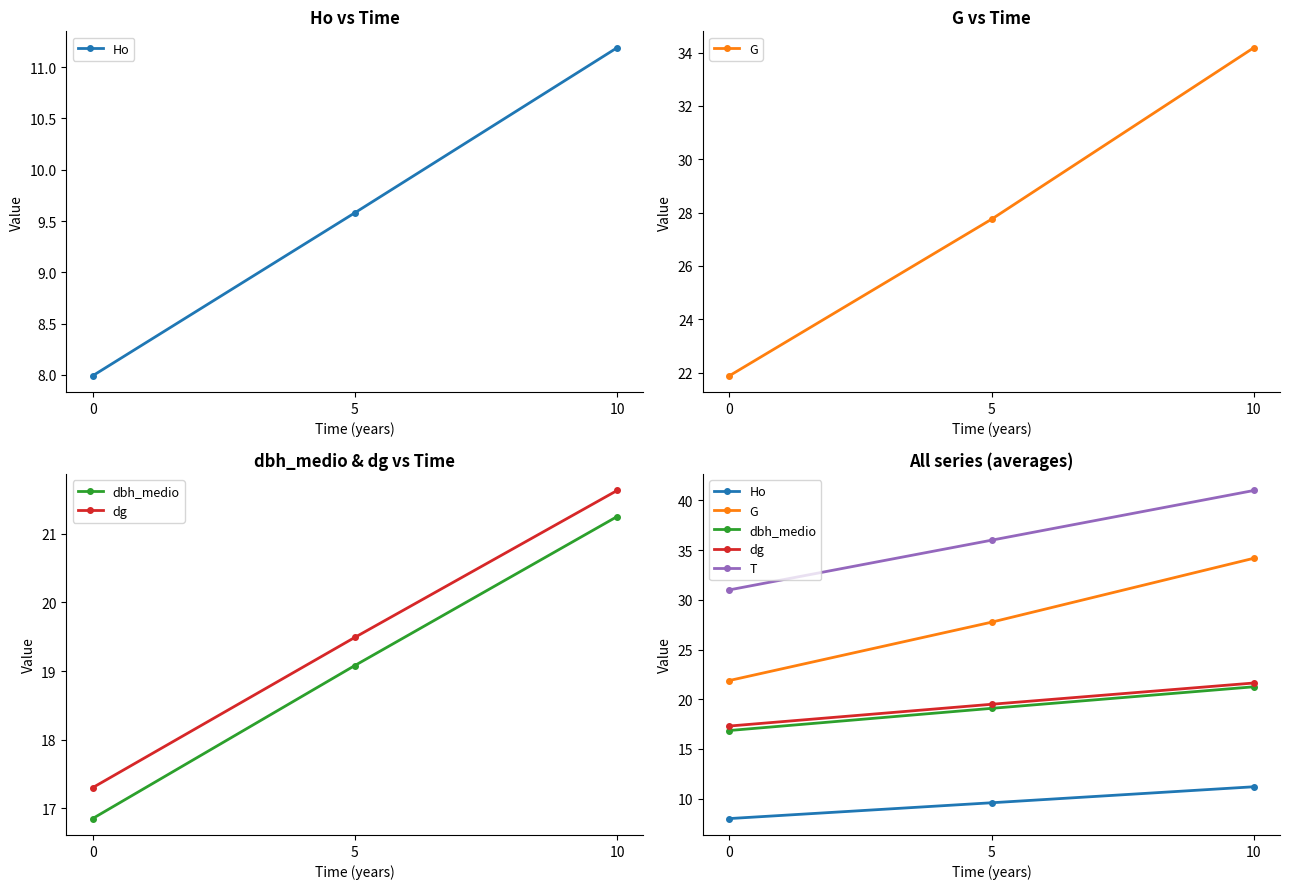

The value of dbh_medio at 5 is 29.4. True or false?

False